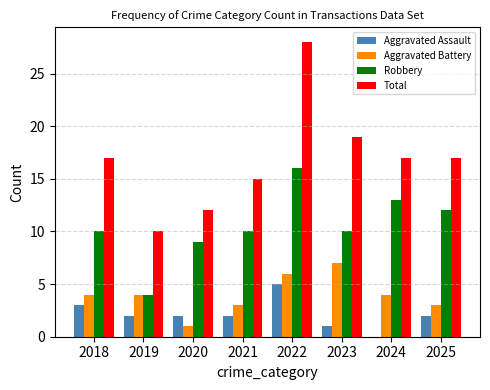

Which series changed the most between 2019 and 2024?

Robbery